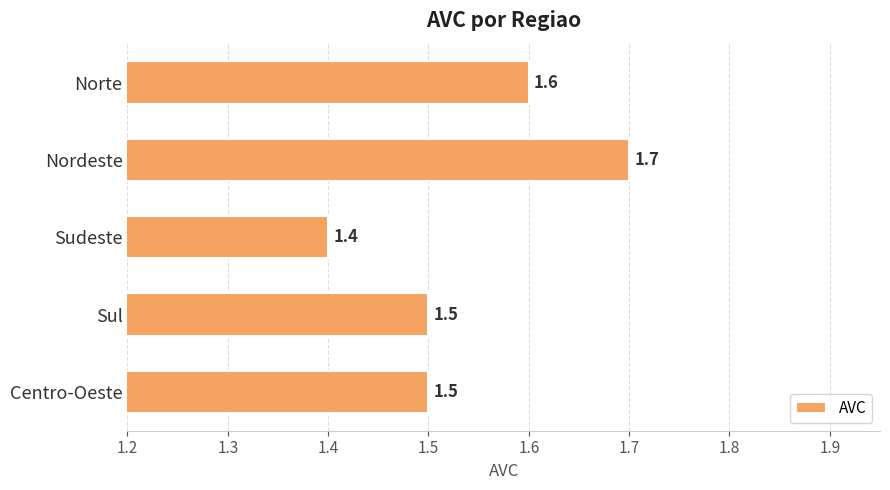

Reading top to bottom, what are all the values shown in this chart?

Norte=1.6	Nordeste=1.7	Sudeste=1.4	Sul=1.5	Centro-Oeste=1.5